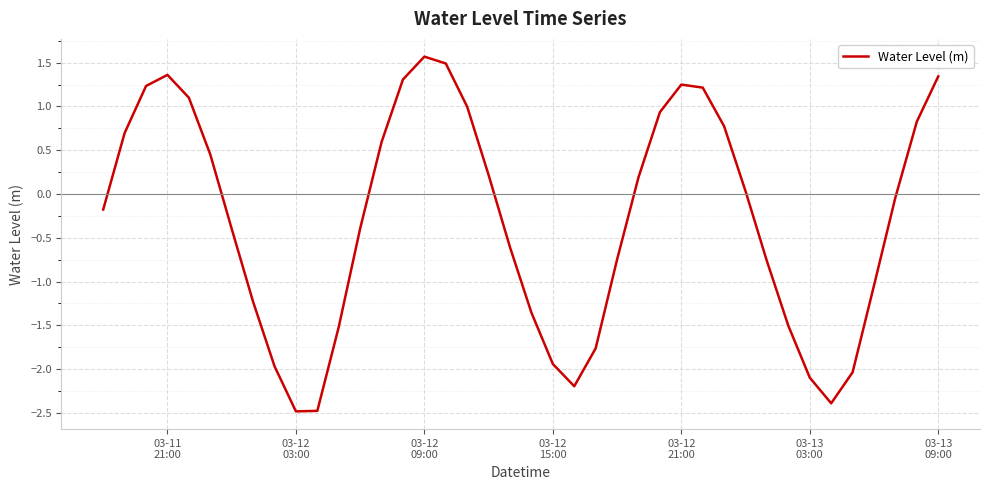

What is the greatest value displayed?

1.6